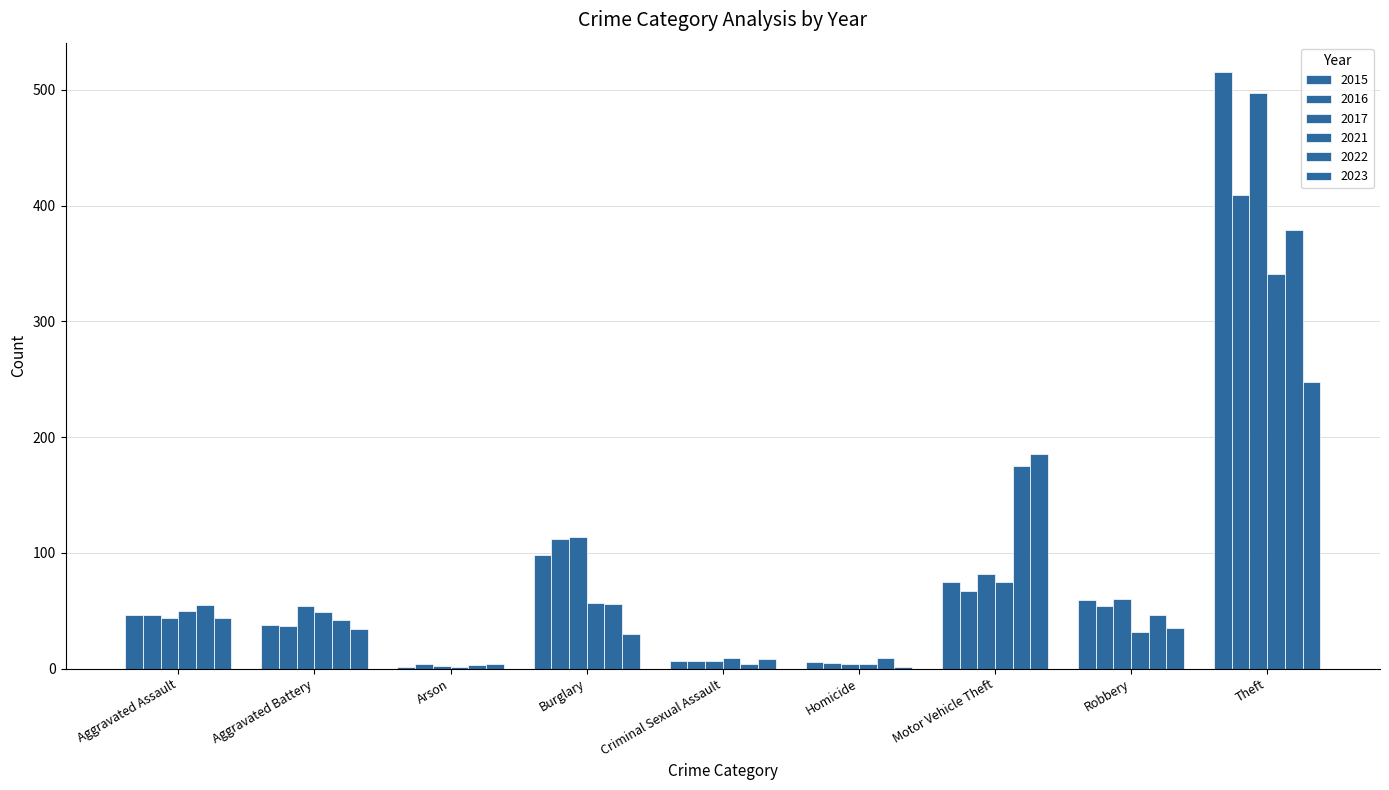

Reading right to left, list all the values displayed in this chart.

2015: 515	59	75	6	7	98	1	38	46
2016: 409	54	67	5	7	112	4	37	46
2017: 497	60	82	4	7	114	2	54	44
2021: 341	32	75	4	9	57	1	49	50
2022: 379	46	175	9	4	56	3	42	55
2023: 248	35	185	1	8	30	4	34	44